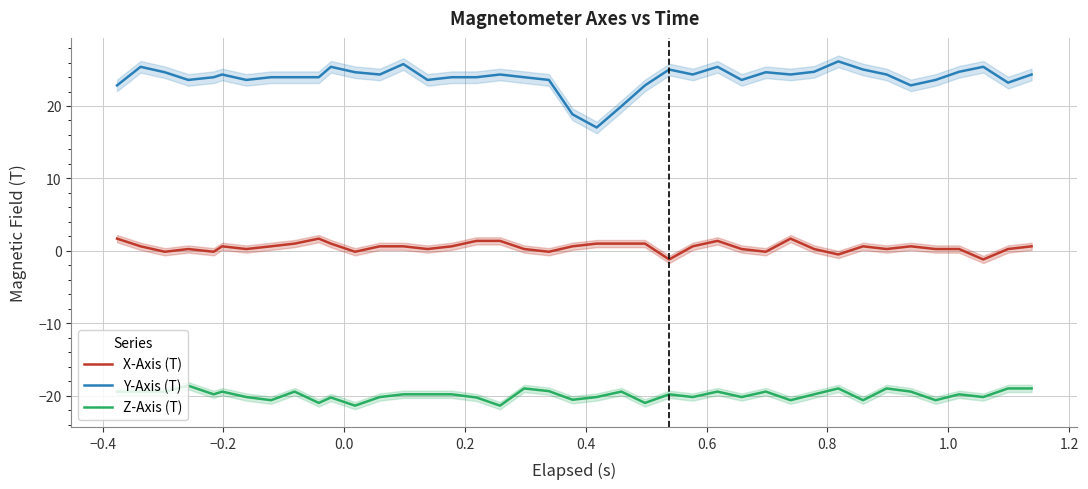

True or false: Z-Axis (T) and X-Axis (T) cross at least once.

False